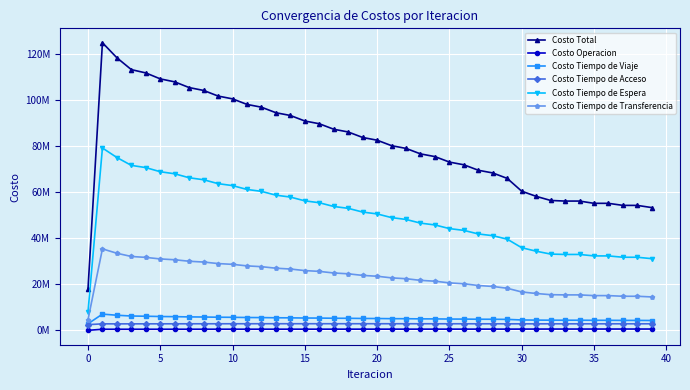

Which series has the largest total across all categories?

Costo Total